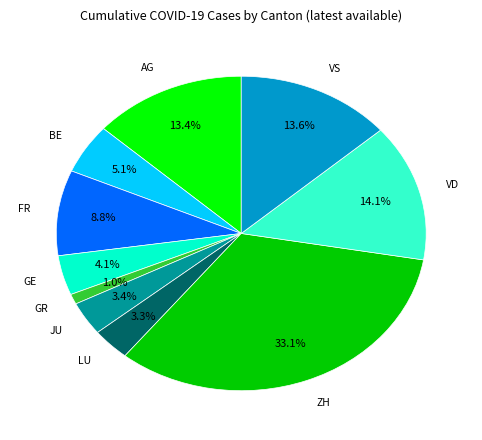

To the nearest percent, what percentage of the pie is GE?

4%